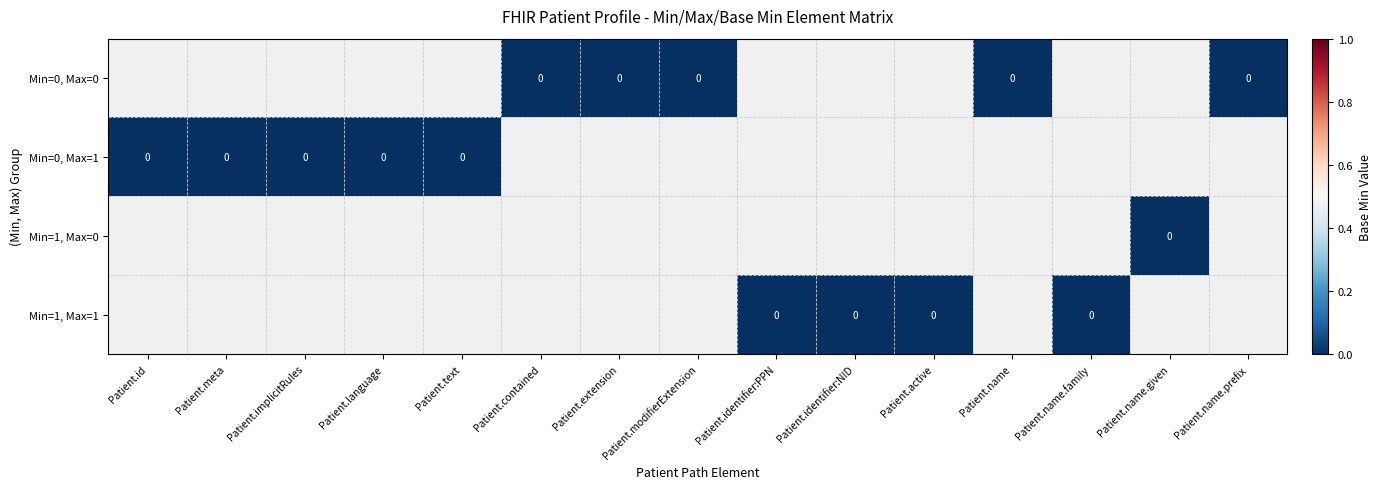

List the series in order of their peak value, lowest first.

Min=0, Max=0, Min=0, Max=1, Min=1, Max=0, Min=1, Max=1